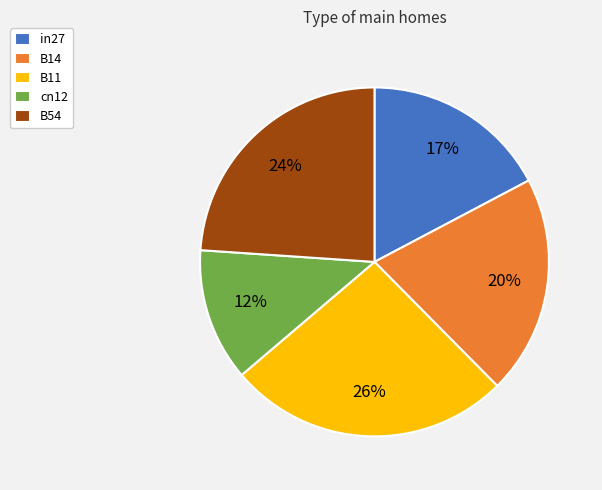

Between B11 and B14, which is larger?

B11